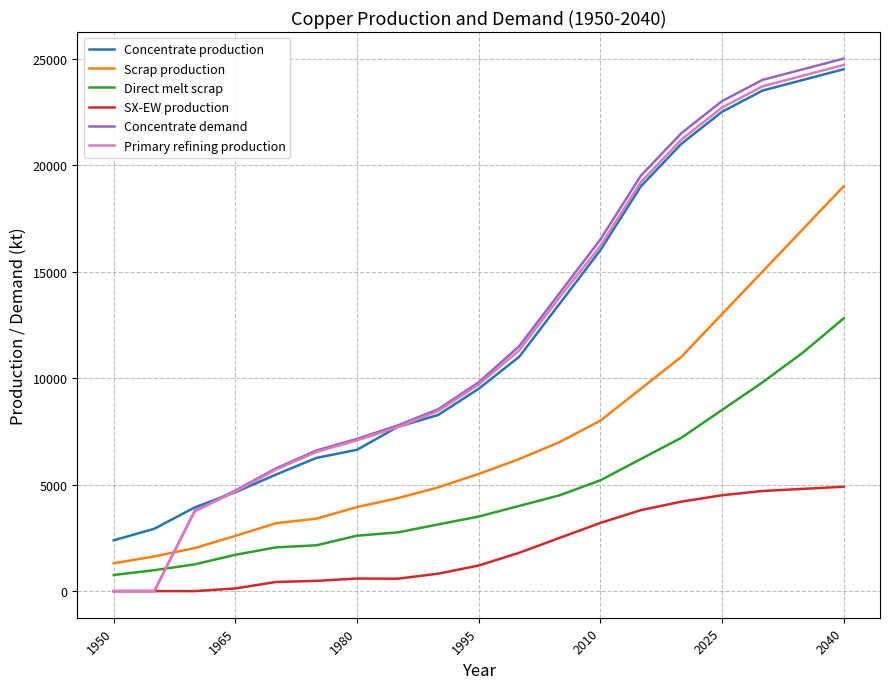

Does the chart display data point markers on the line(s)?

No